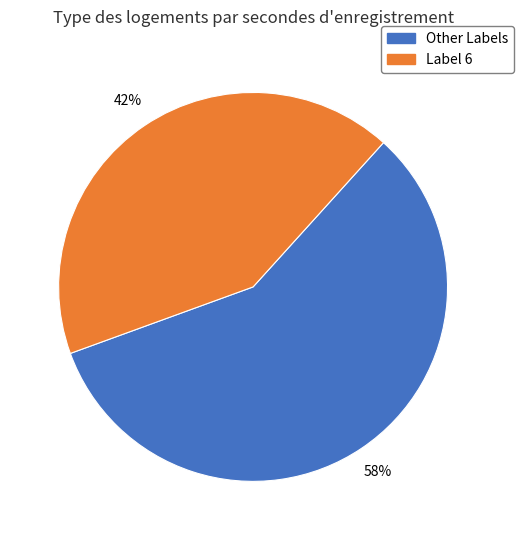

Is there a majority slice in this chart?

Yes